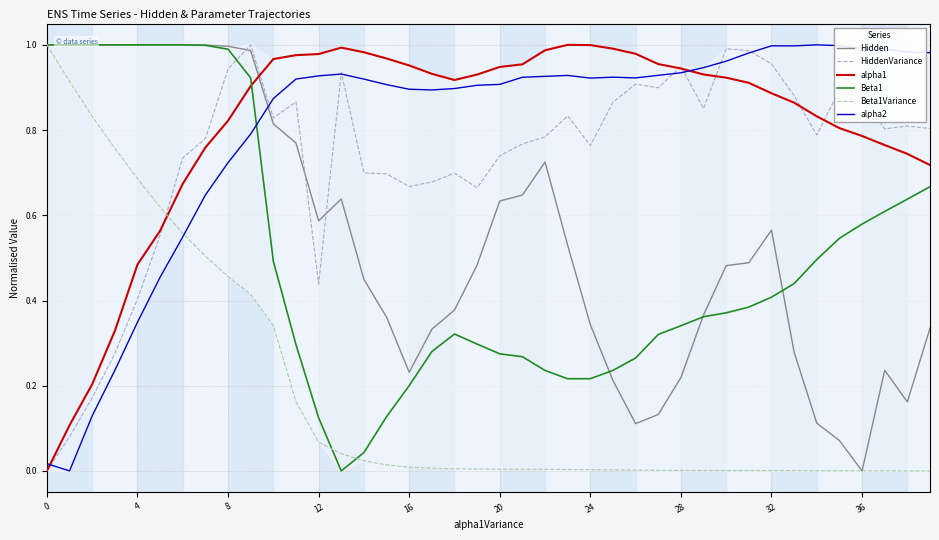

The Hidden series shows 0.1 at 27. True or false?

False